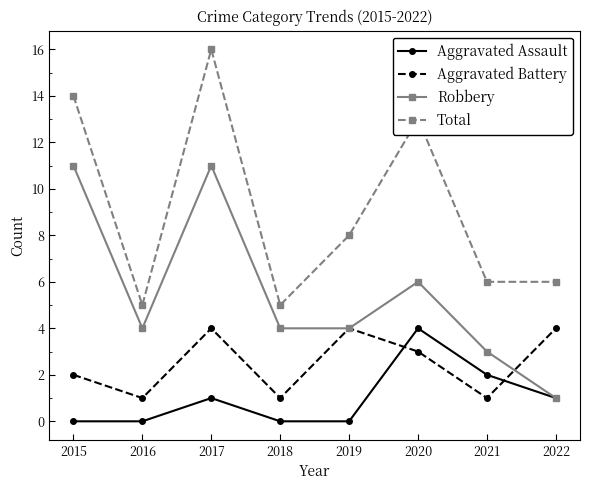

What is the value of the Total point at the 8th from the left?

6